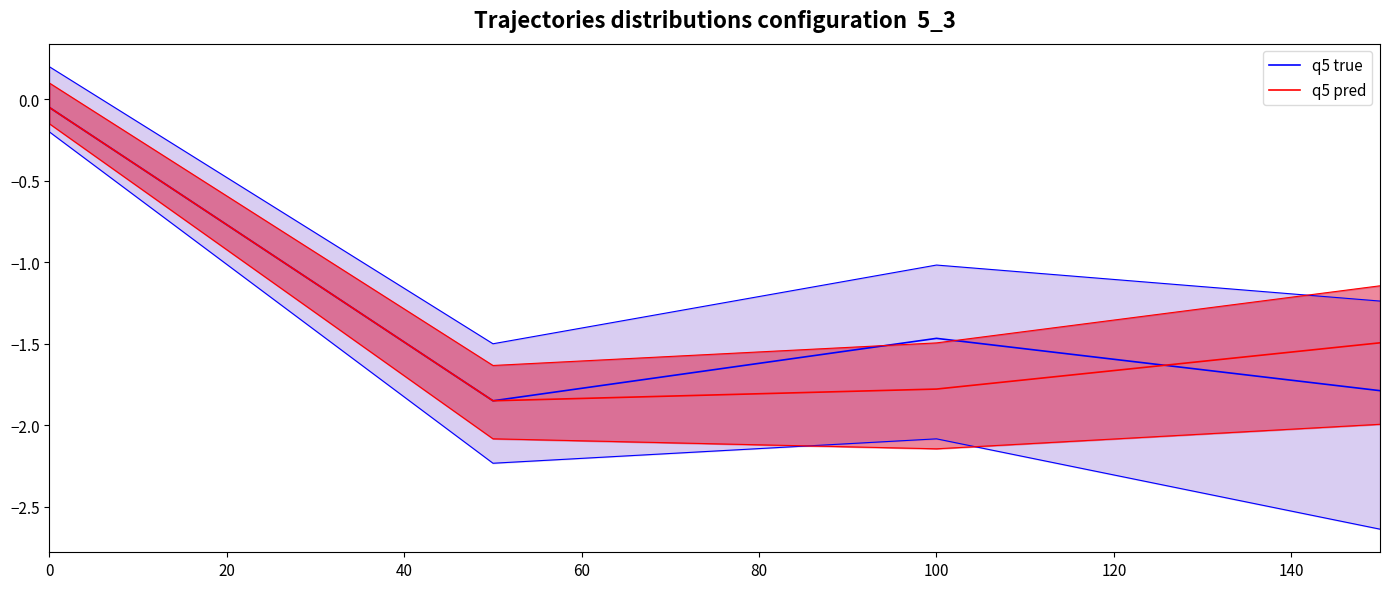

Reading left to right, transcribe all the data shown in this chart.

q5 true: -0.1	-1.9	-1.5	-1.8
q5 pred: -0.1	-1.9	-1.8	-1.5